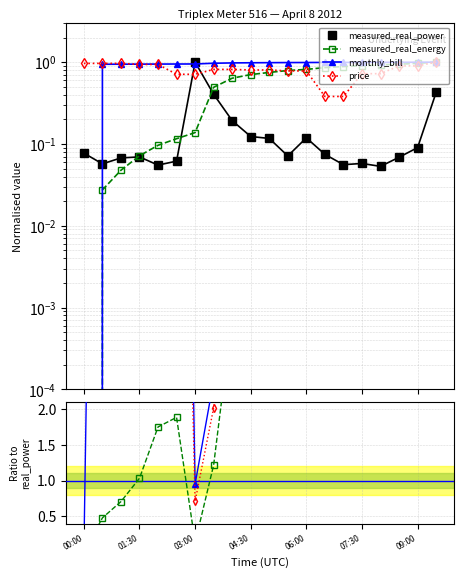

True or false: measured_real_energy has a value of 0.1 at 01:30.

True